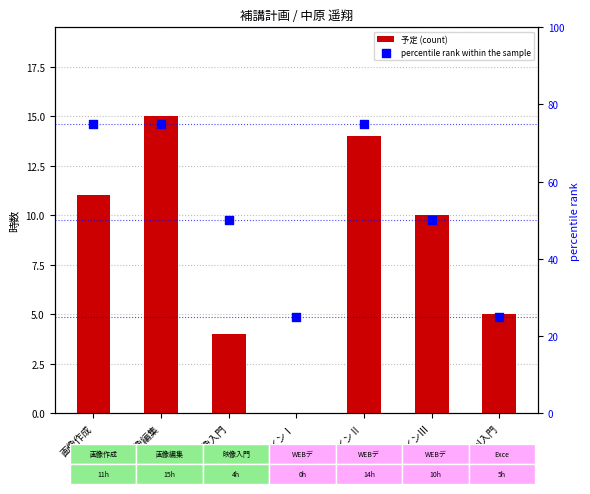

Is the value of percentile rank within the sample at 画像作成 greater than the value of 予定 (count) at WEBデザインⅡ?

Yes